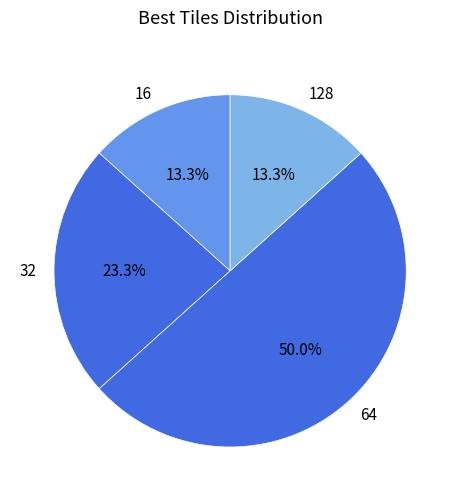

How many slices are in this pie chart?

4